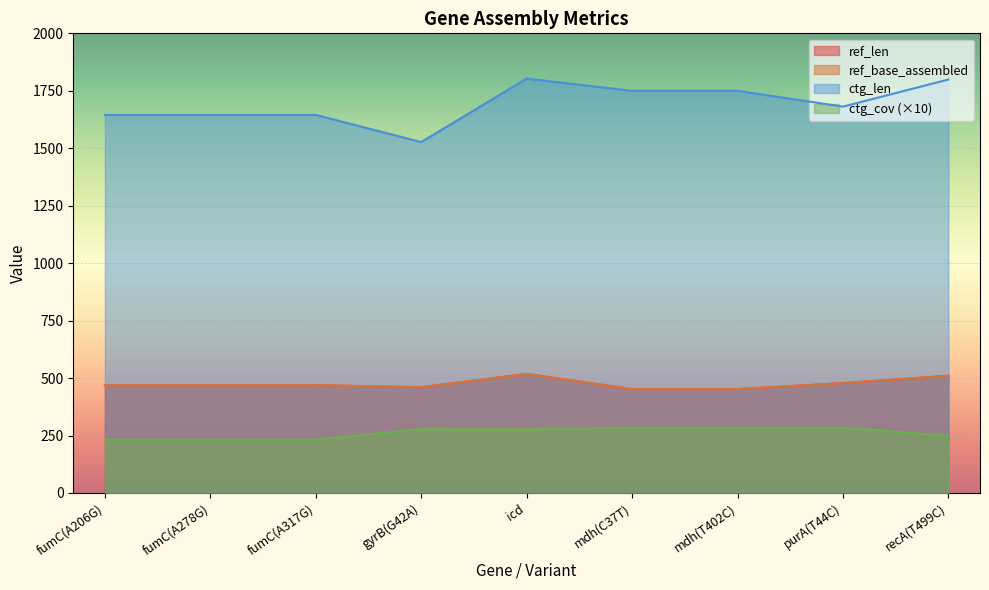

At how many categories does at least one series exceed 1079?

9